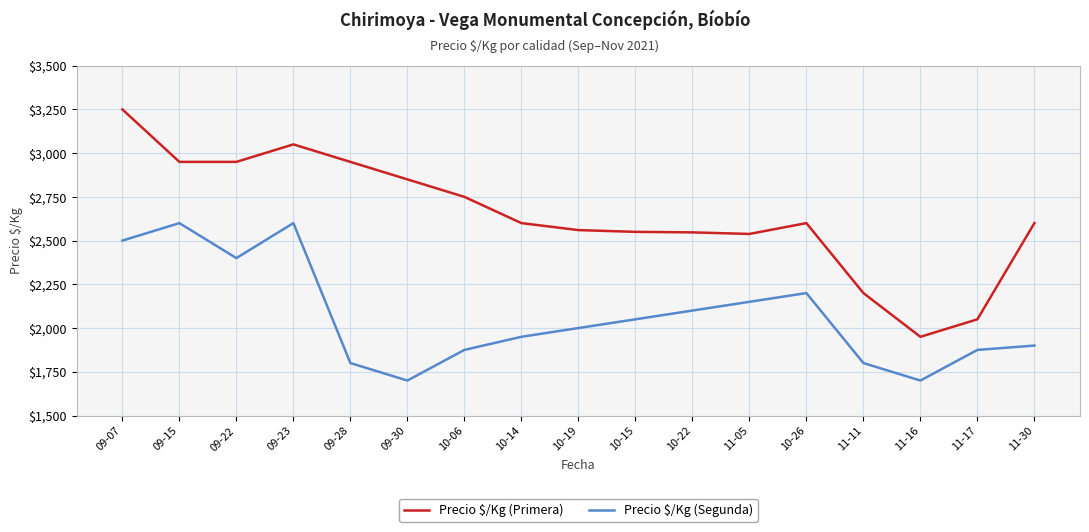

What is the smallest value displayed?

1700